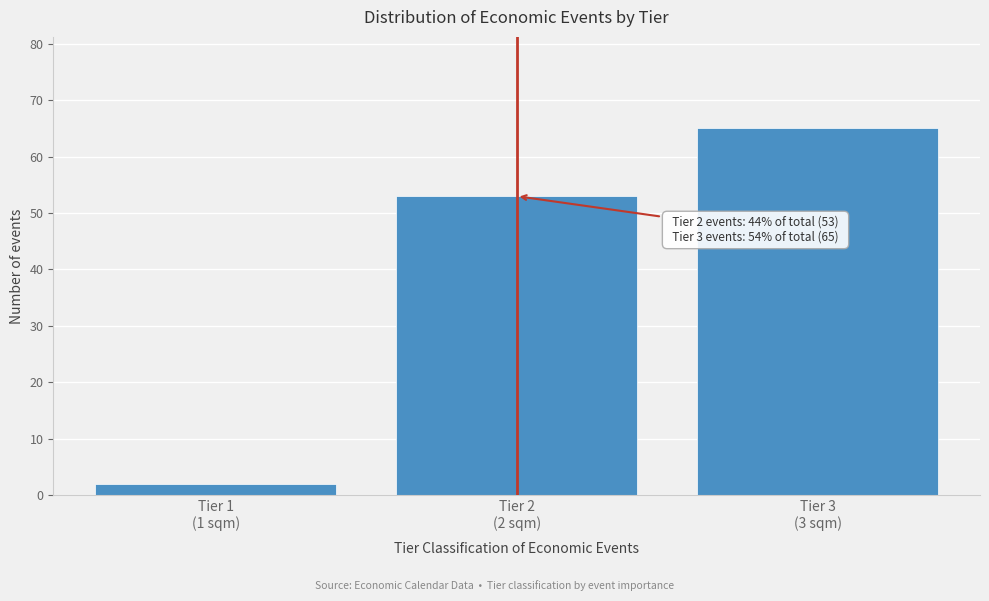

Reading left to right, what are all the values shown in this chart?

2	53	65